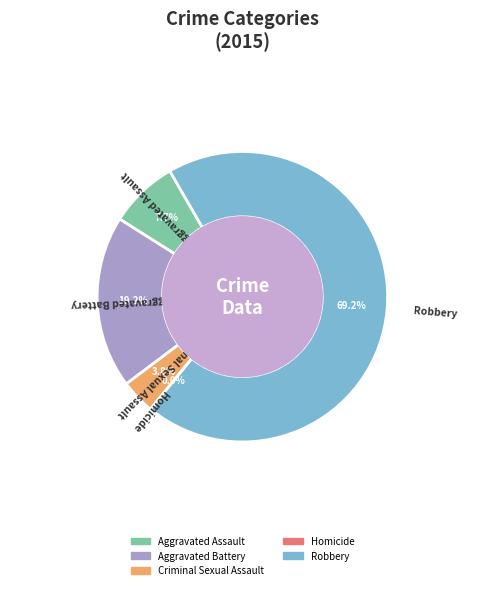

Does any single category account for the majority?

Yes